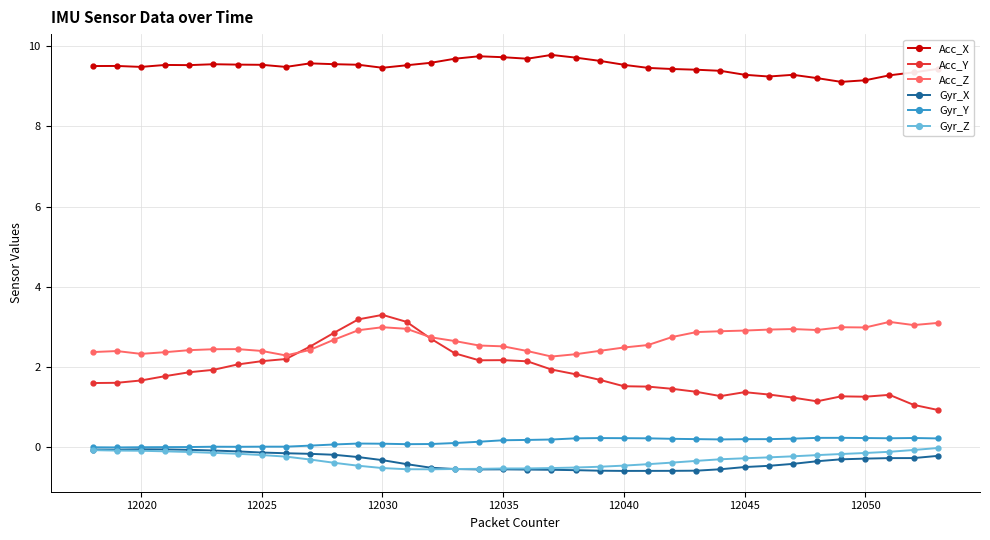

True or false: Gyr_Y and Acc_Y cross at least once.

False